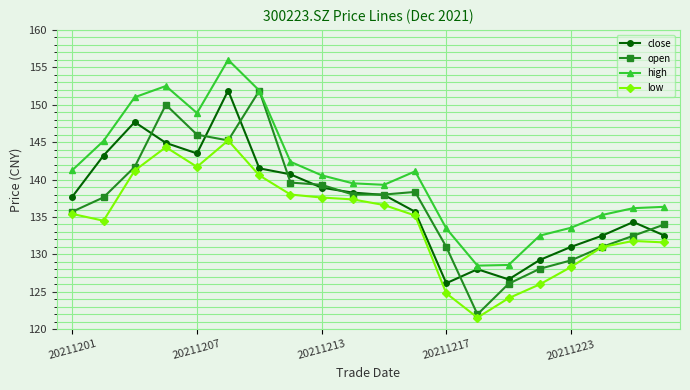

How many interior local peaks does the low series have?

3